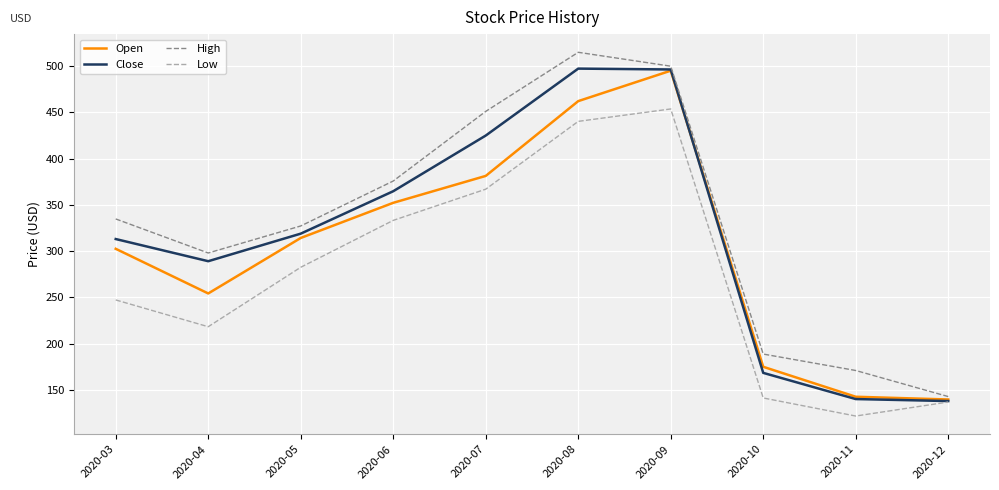

At how many categories does at least one series exceed 156?

9